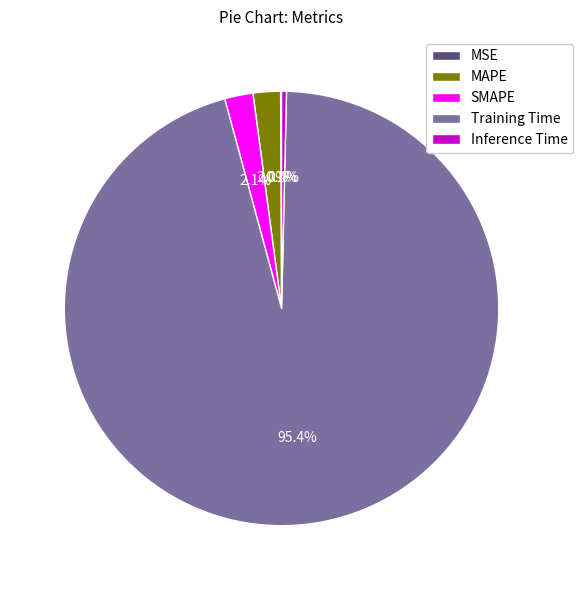

What is the largest slice in the pie chart?

Training Time